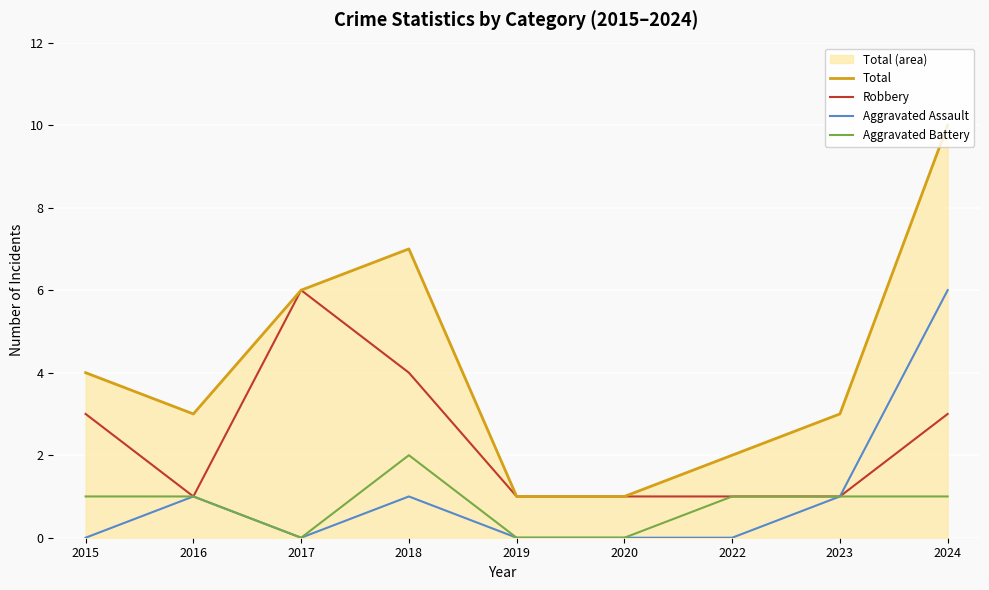

True or false: Total has more than 0 points higher than both neighbors.

True